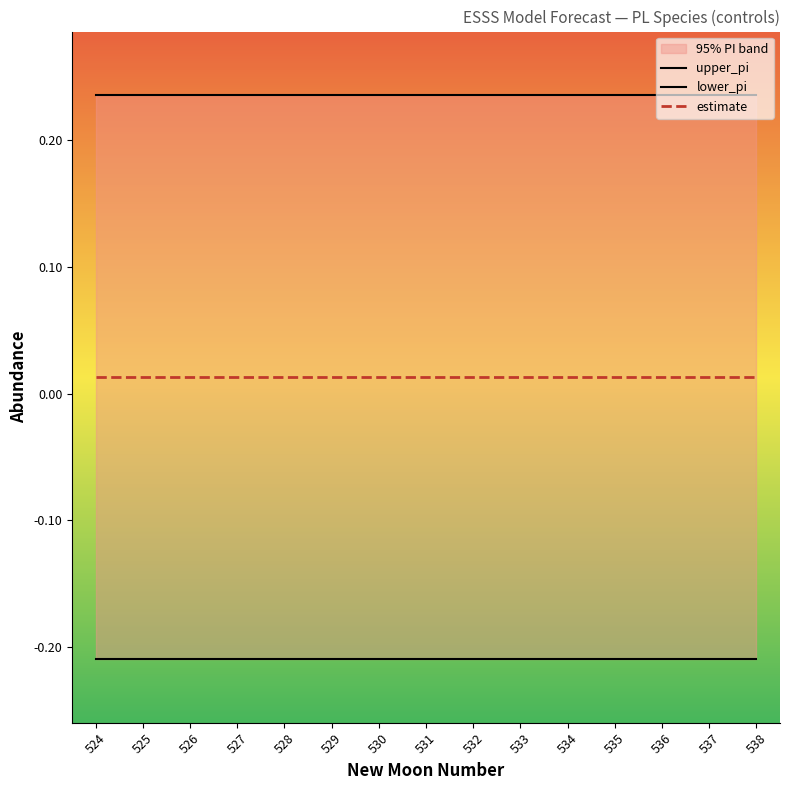

The value of upper_pi at 538 is 0.1. True or false?

False